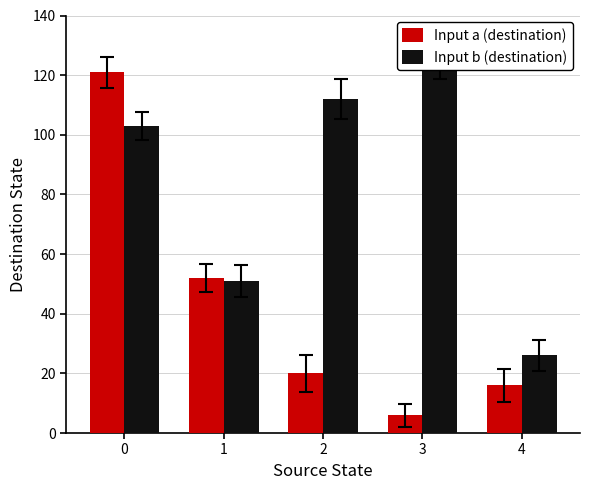

Reading right to left, transcribe all the data shown in this chart.

Input a (destination): 16	6	20	52	121
Input b (destination): 26	123	112	51	103